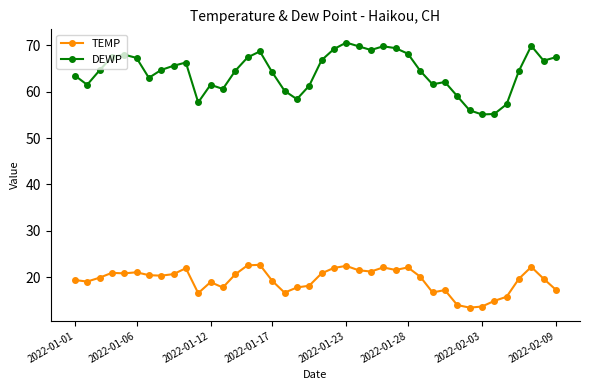

True or false: TEMP and DEWP cross at least once.

False